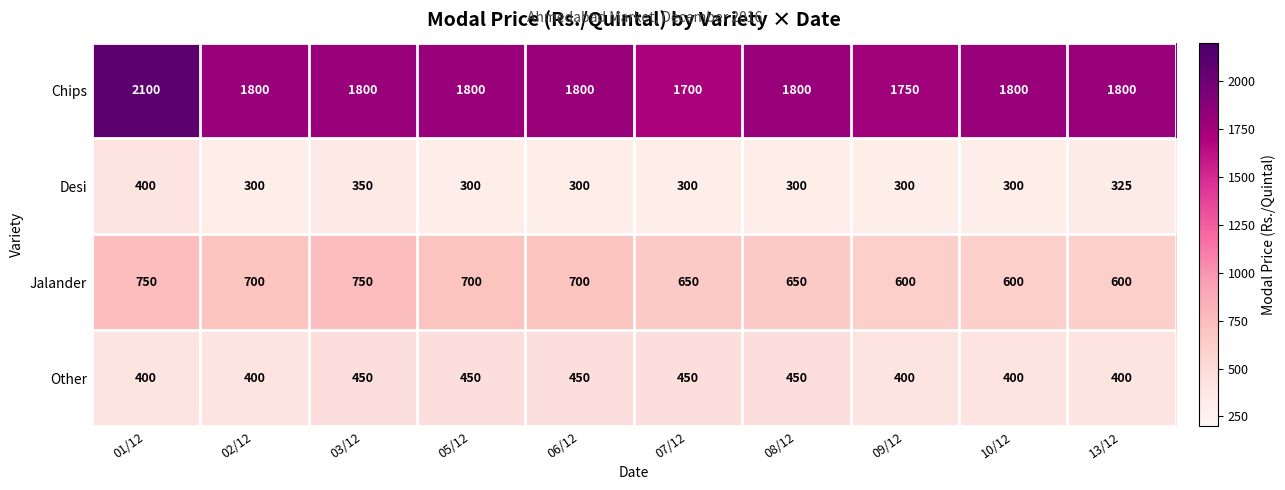

List the series in order of their peak value, lowest first.

Desi, Other, Jalander, Chips